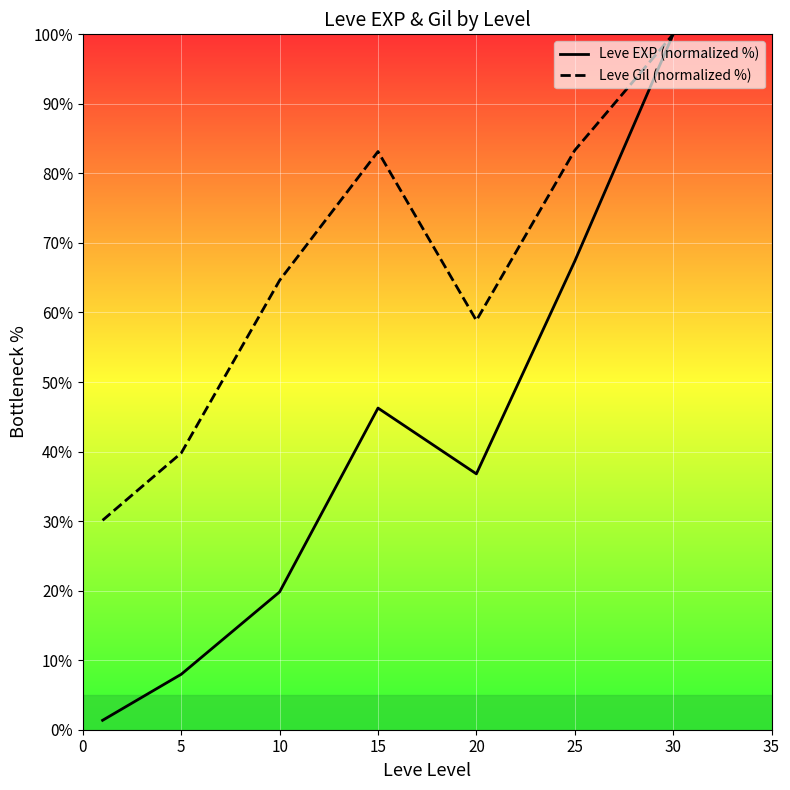

Between 10 and 25, which series saw the biggest shift?

Leve EXP (normalized %)